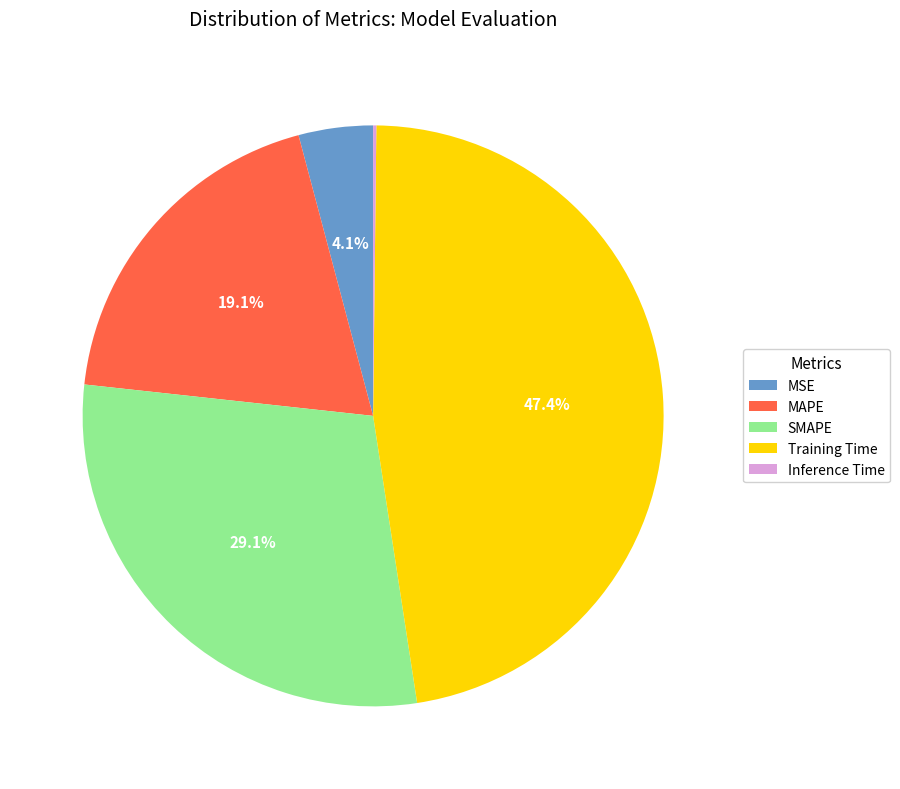

What is the ratio of the value at SMAPE to the value at Training Time?

0.6